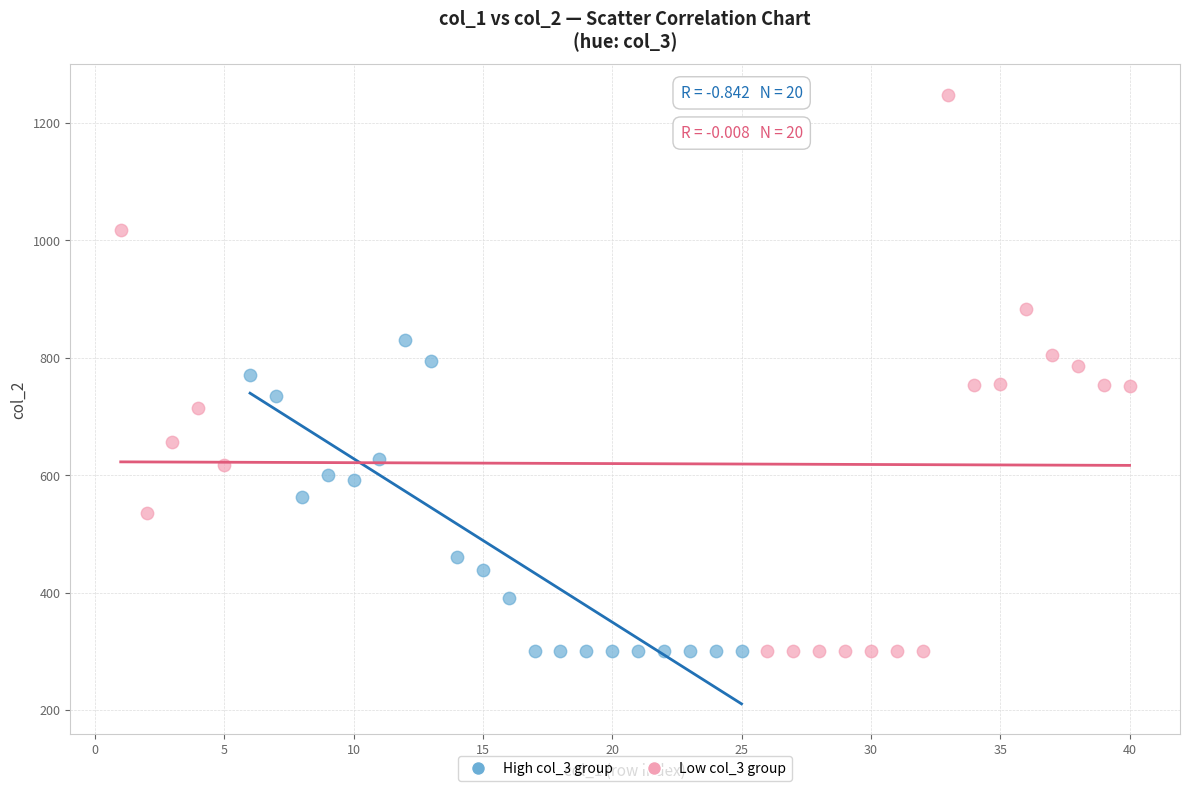

Which series has the largest Y range (max minus min)?

Low col_3 group